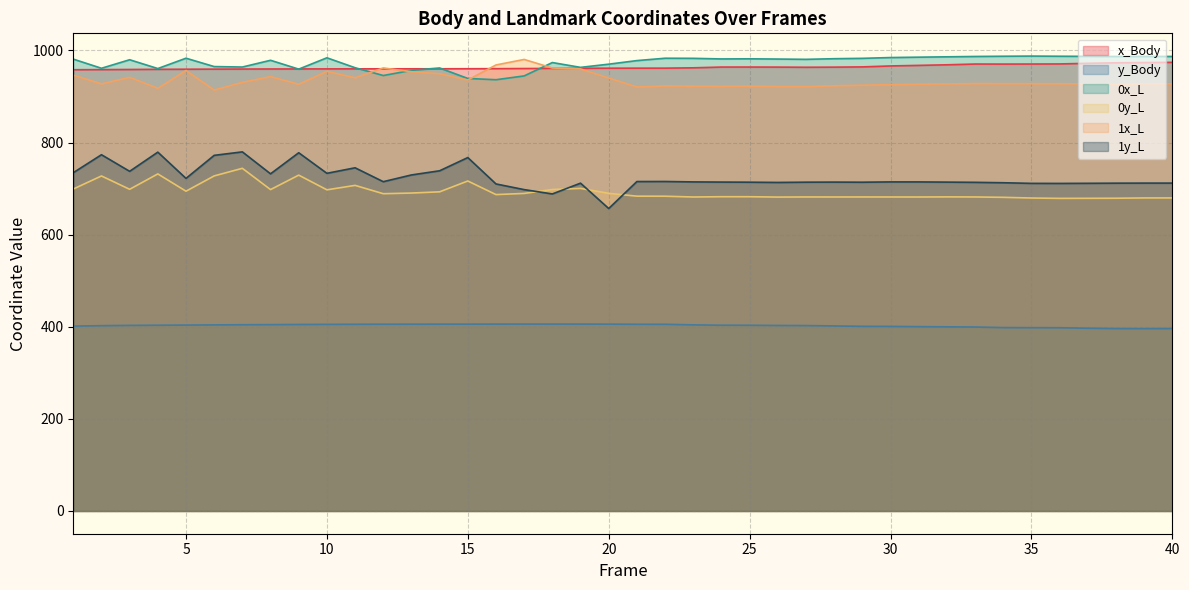

At 39, list the series in order from smallest to largest.

y_Body, 0y_L, 1y_L, 1x_L, x_Body, 0x_L